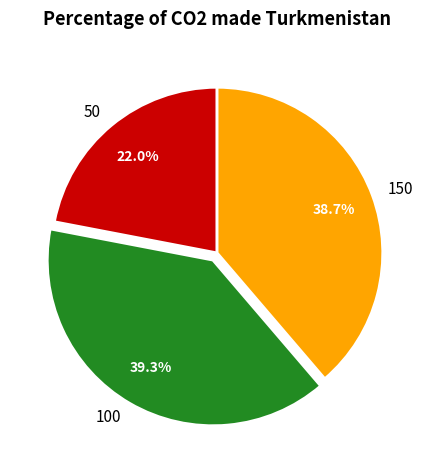

Combined, do 50 and 100 account for over 50%?

Yes